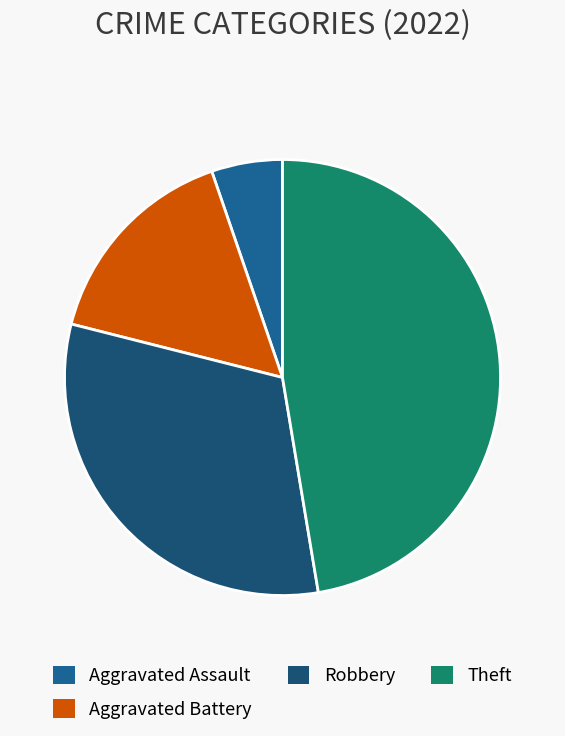

To the nearest percent, what percentage of the pie is Aggravated Assault?

5%